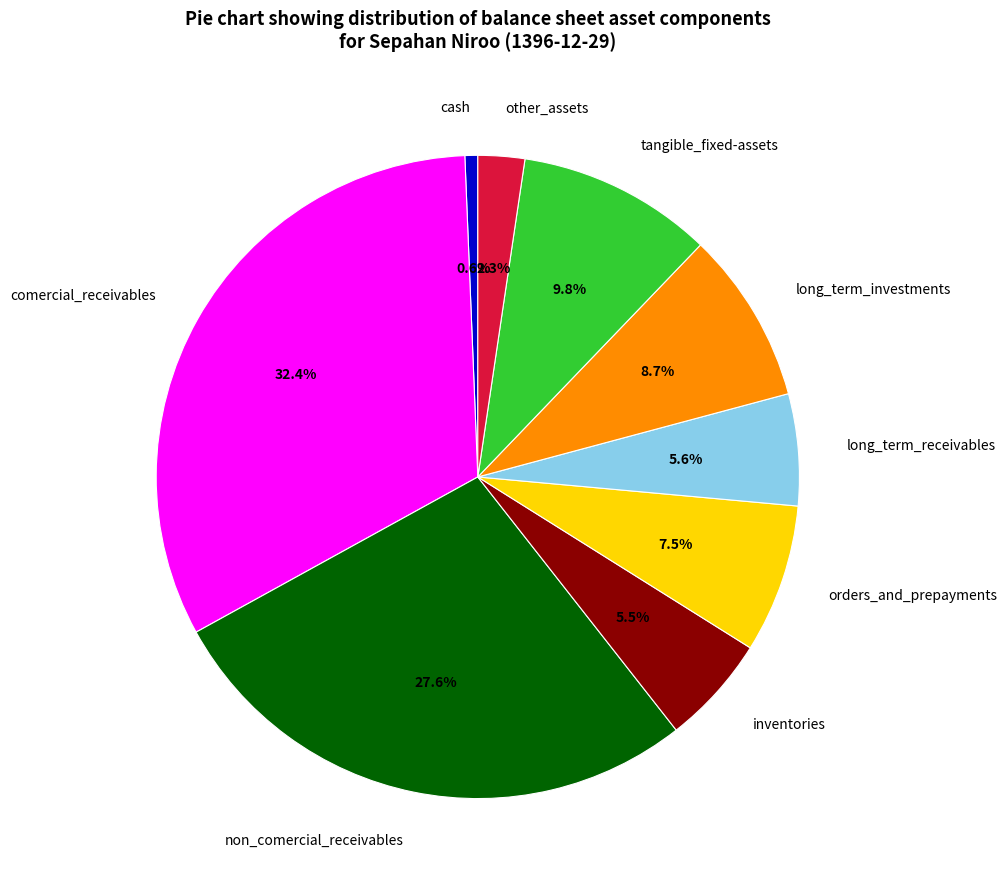

The non_comercial_receivables slice represents 38% of the pie. True or false?

False